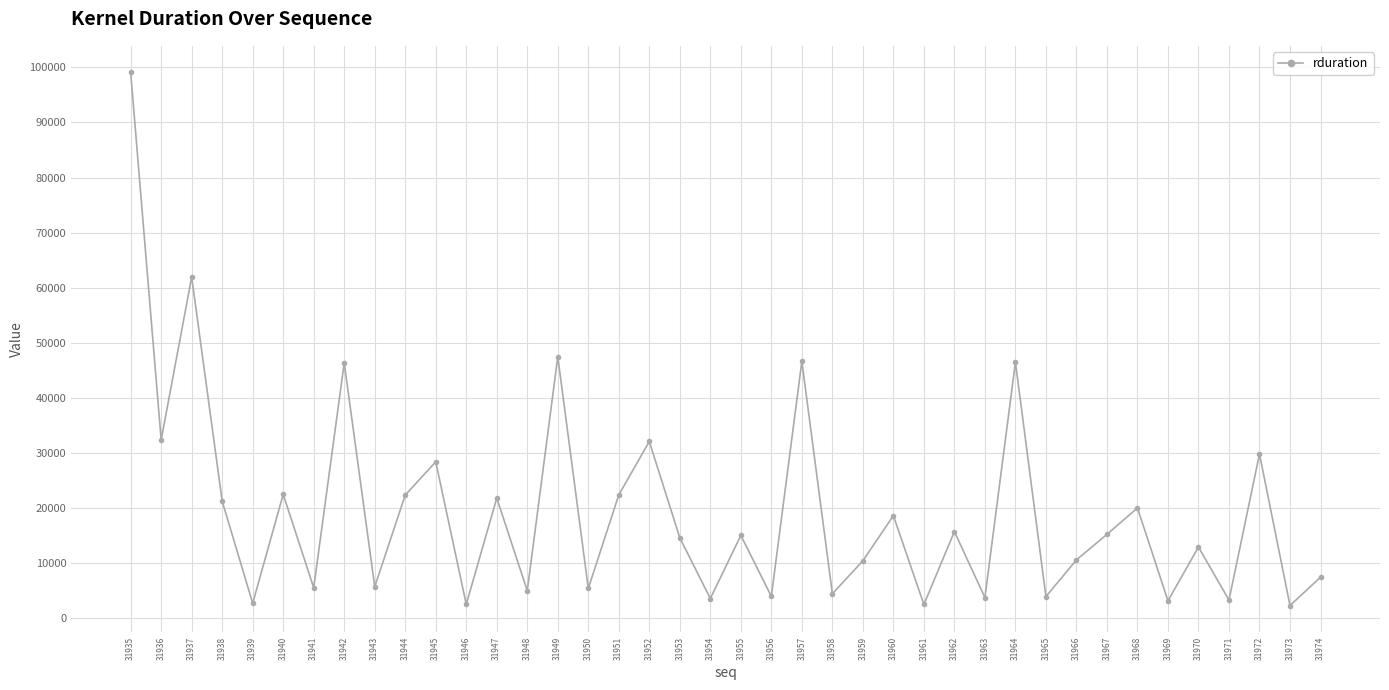

Where does the data first go above 15008?

31935